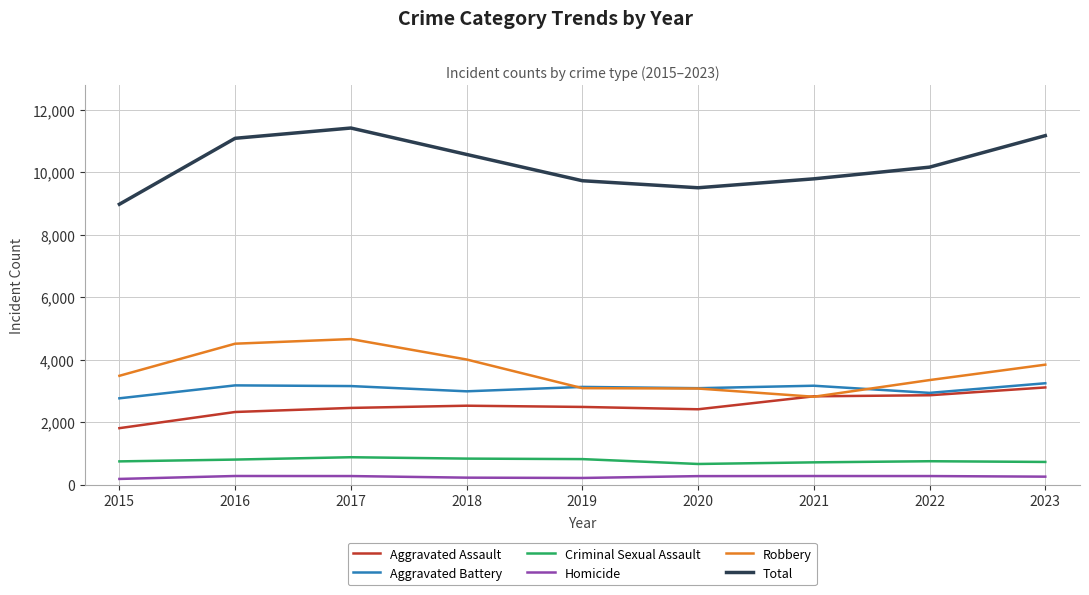

What is the difference between the highest and lowest values at 2016?

10815